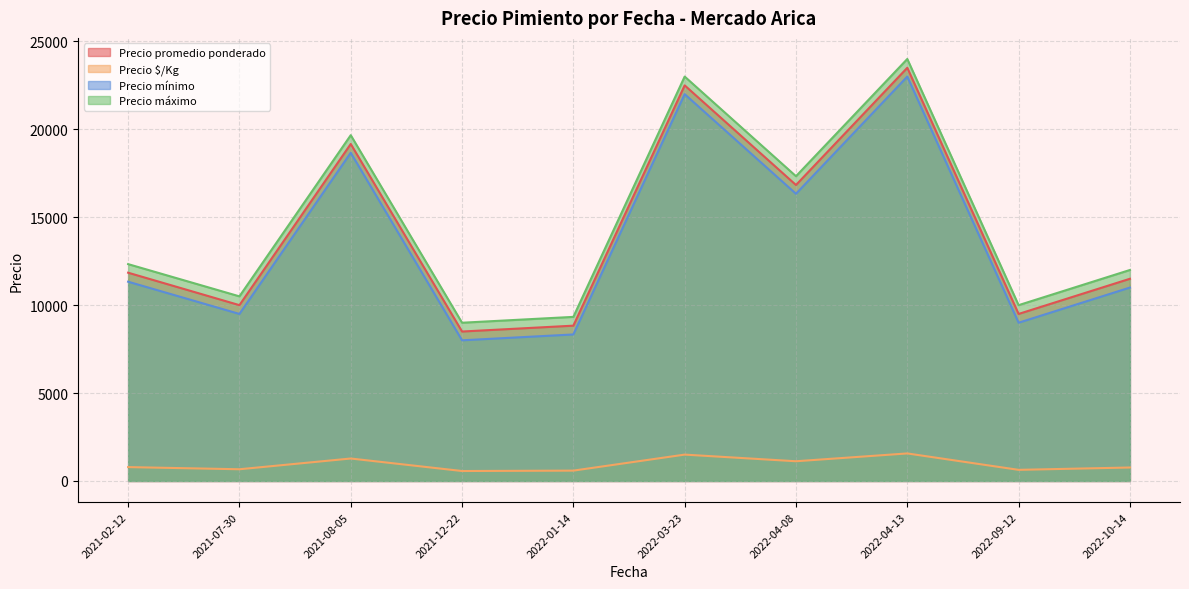

At which label does Precio mínimo reach its minimum?

2021-12-22